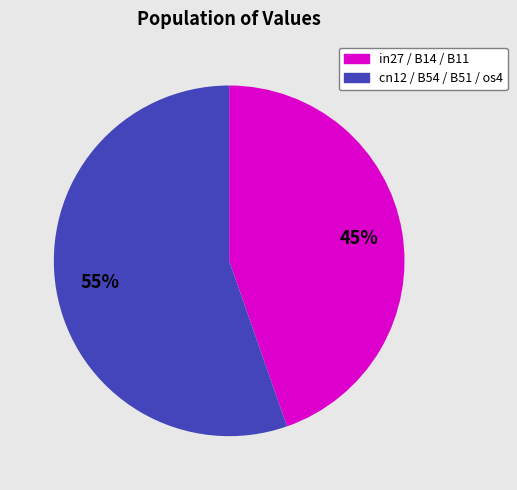

To the nearest percent, what is the average slice percentage?

50%